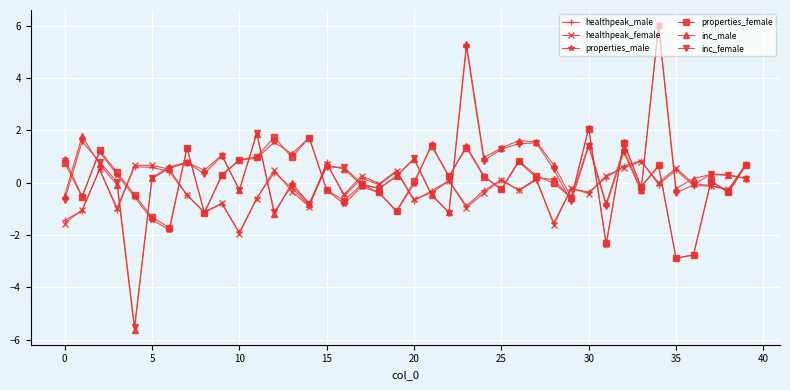

What is the value of the properties_male point at the 31st from the left?

2.1